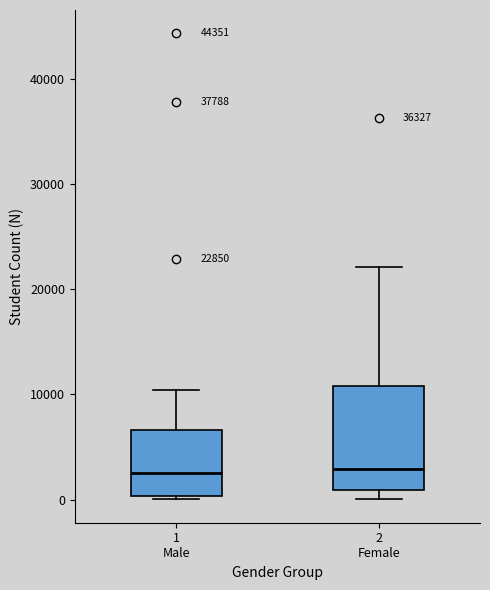

Which box is the tallest, from its lower edge to its upper edge?

2 Female